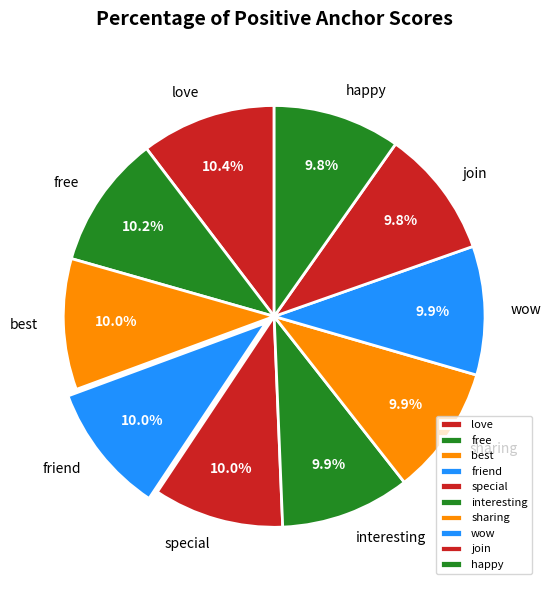

Count the number of slices in the pie.

10